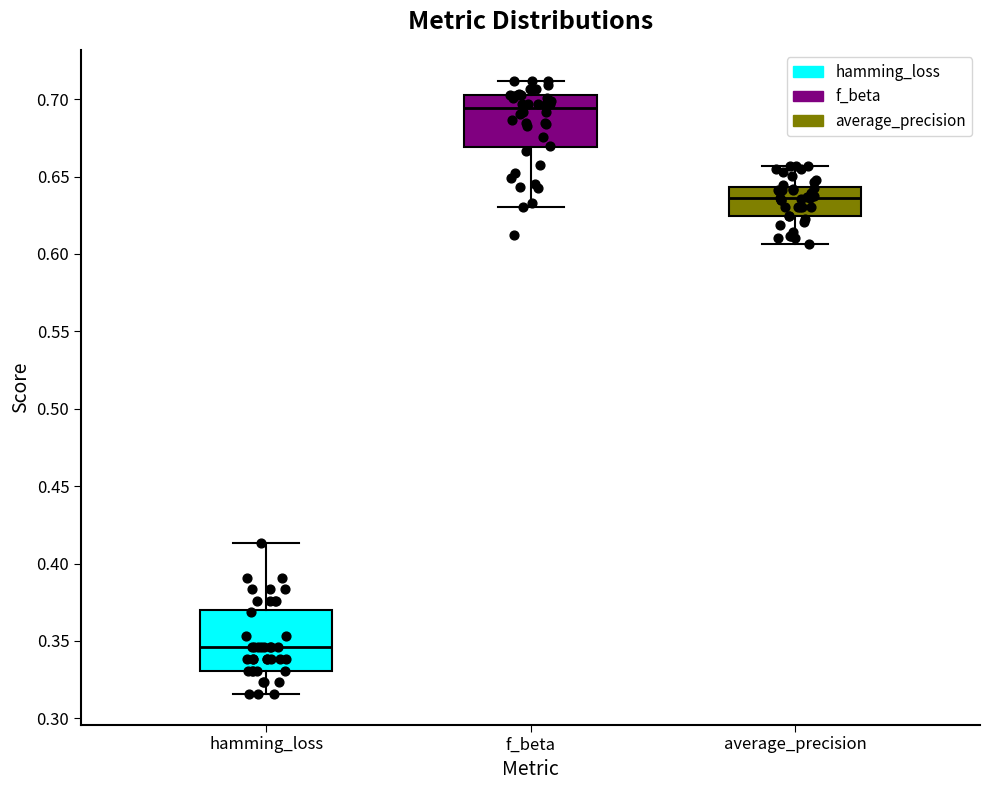

Which box's median line is the highest?

f_beta